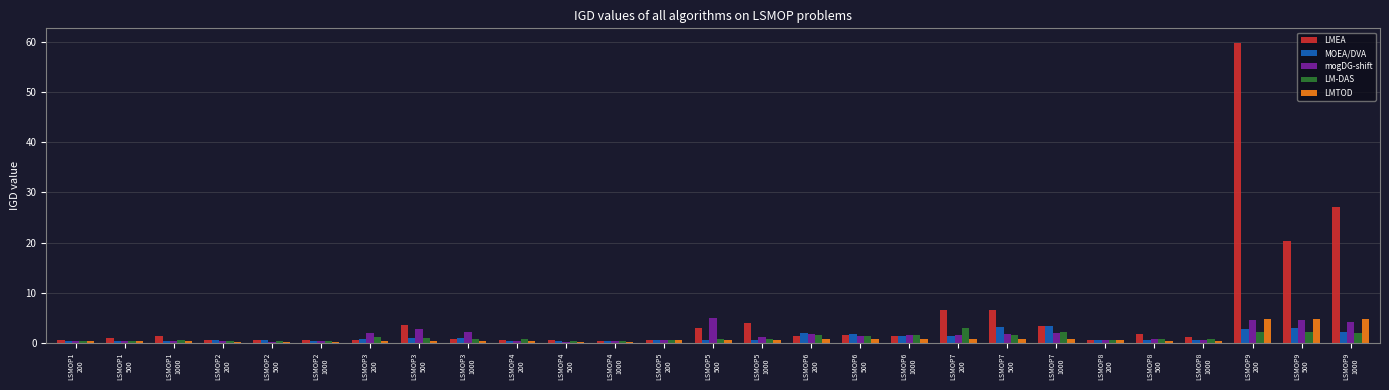

The LMTOD series shows 0.4 at LSMOP3
200. True or false?

True